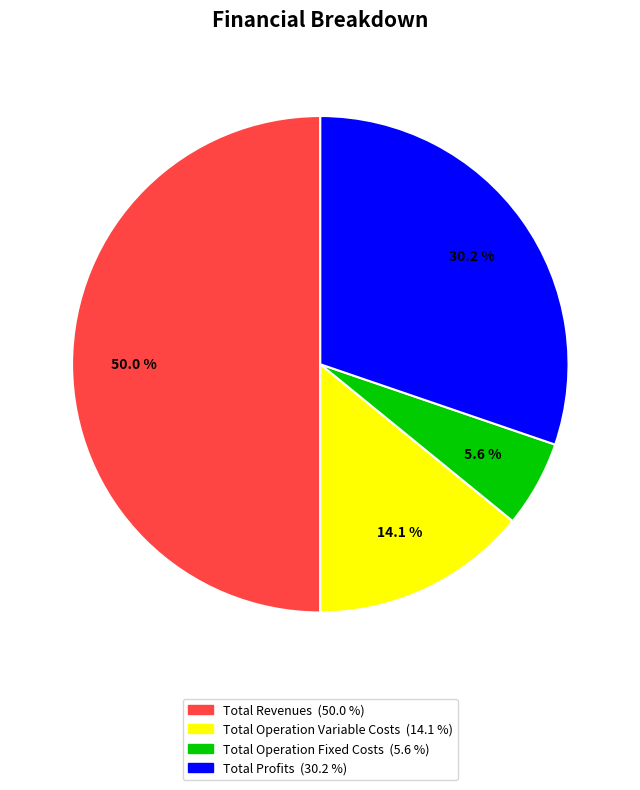

Count the number of slices in the pie.

4